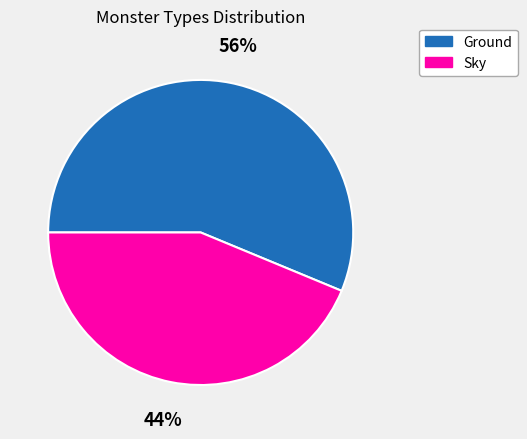

Count the number of slices in the pie.

2